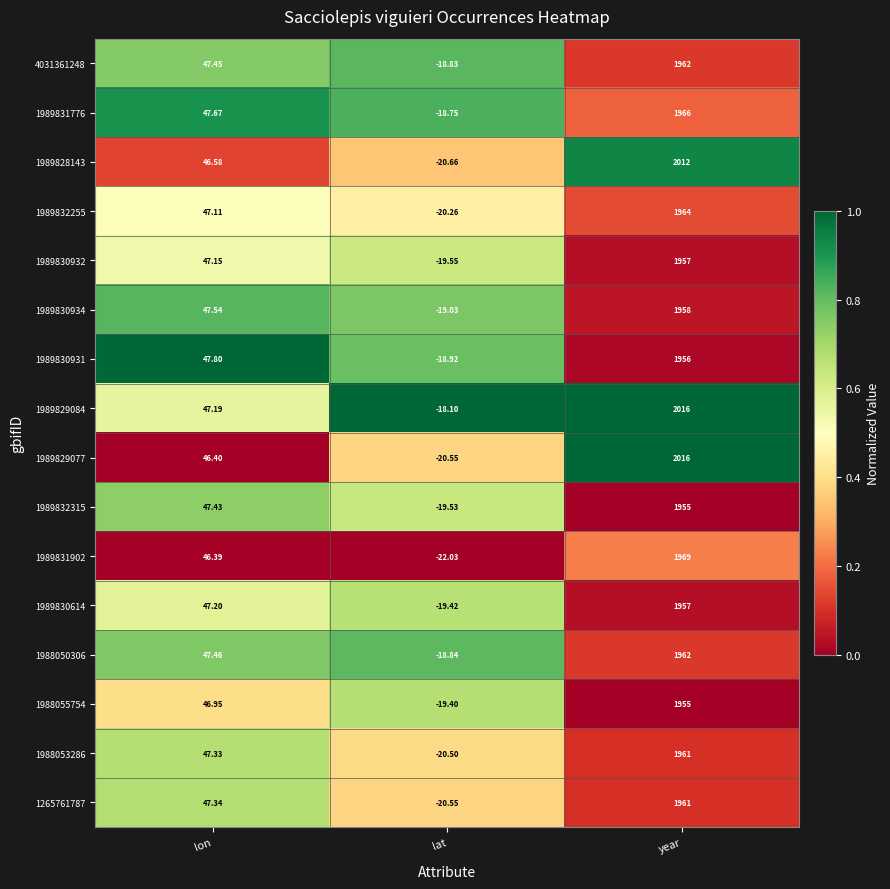

Which label corresponds to the largest value in the chart?

year